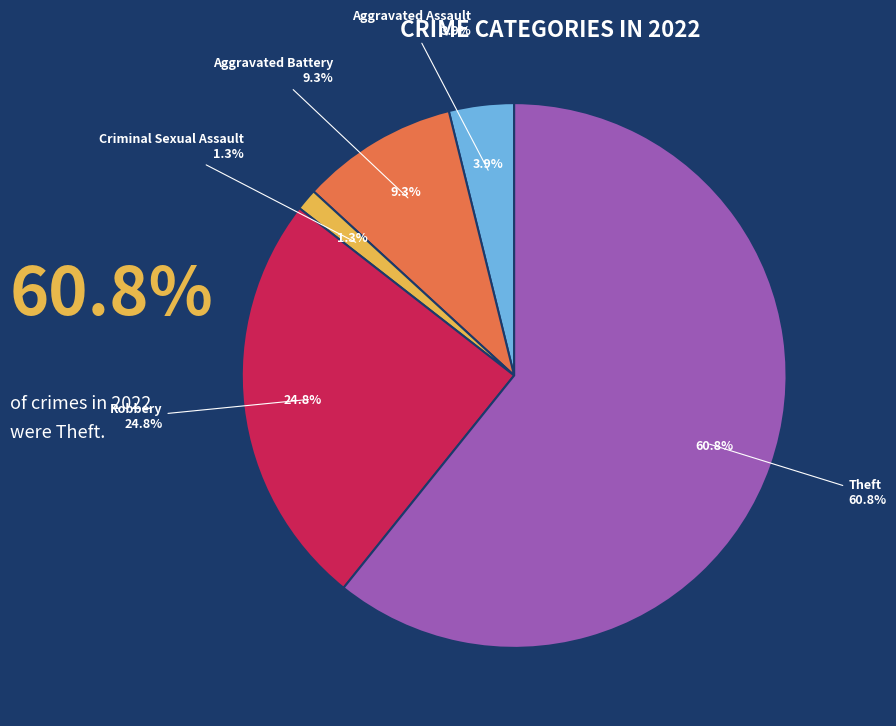

To the nearest percent, what is the combined percentage of Homicide and Criminal Sexual Assault?

1%